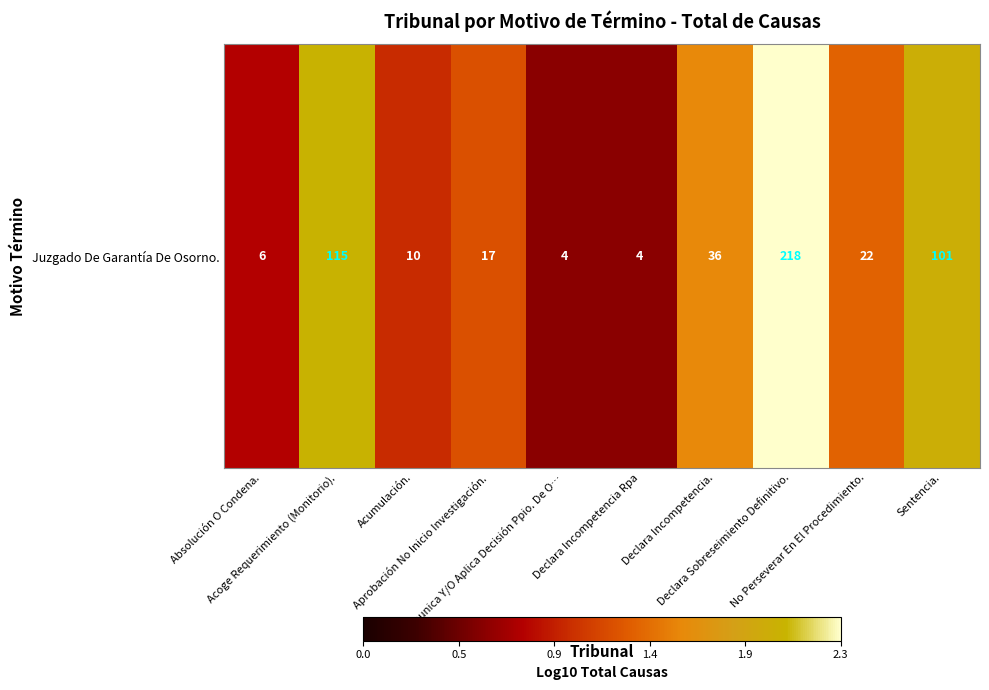

At which label is the value closest to 1?

Acumulación.